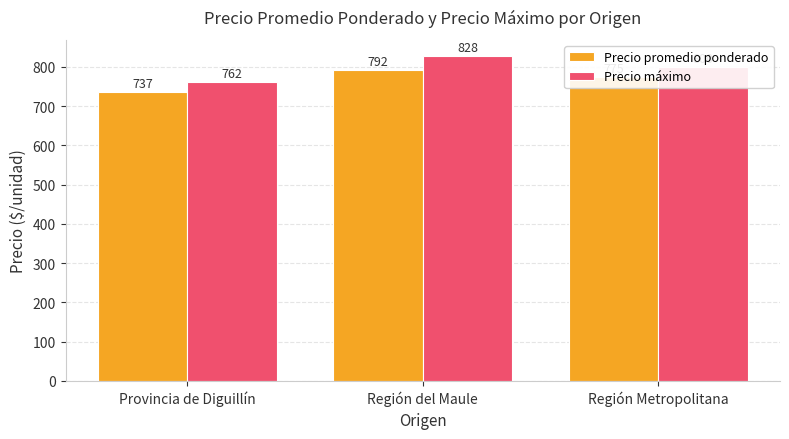

Are the bars horizontal?

No